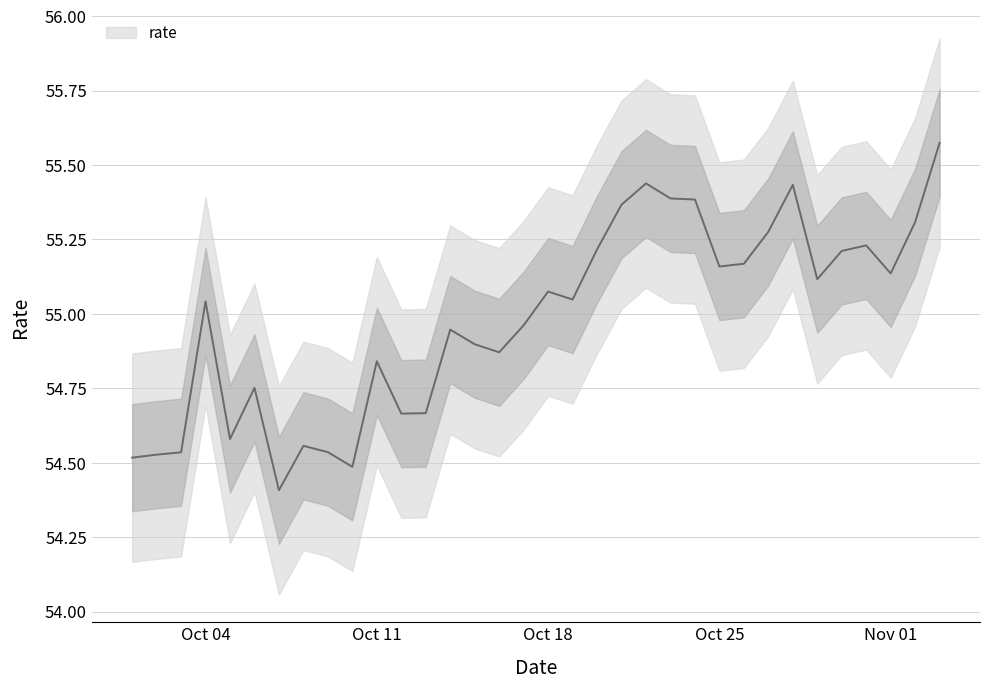

What is the difference between the second highest and minimum values?

1.0